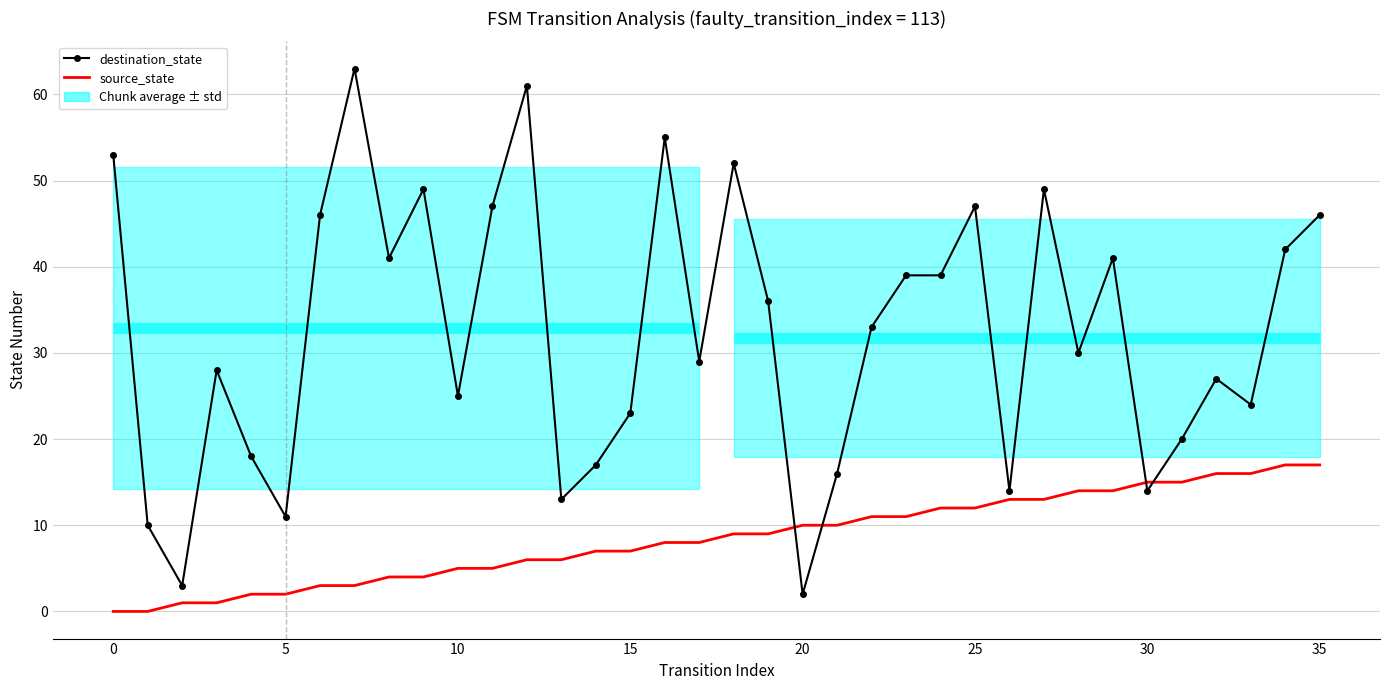

At which label does source_state first exceed 9?

20